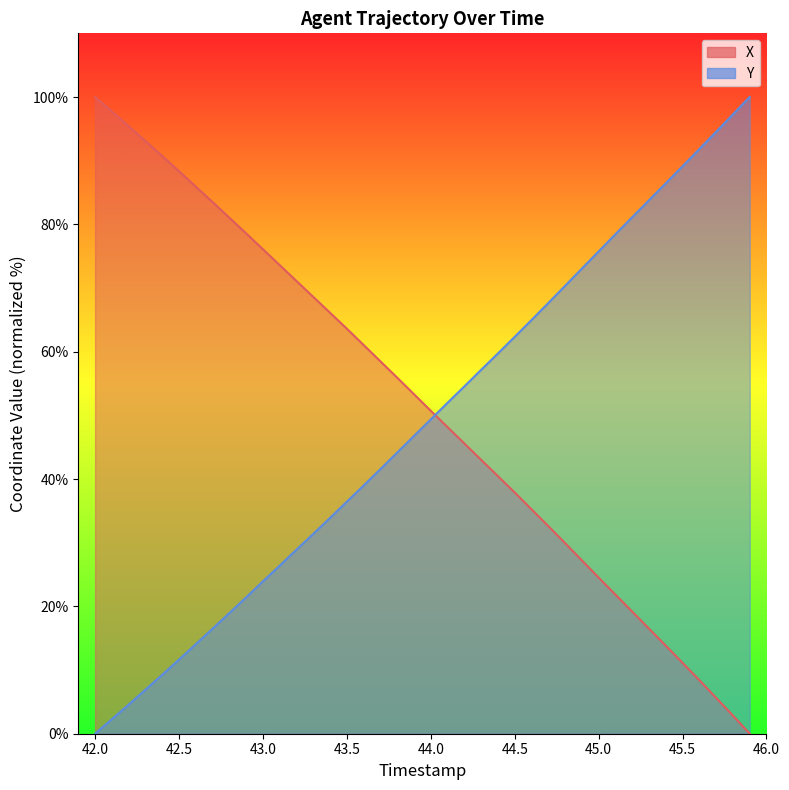

True or false: X (line) has more than 0 interior local peaks.

False